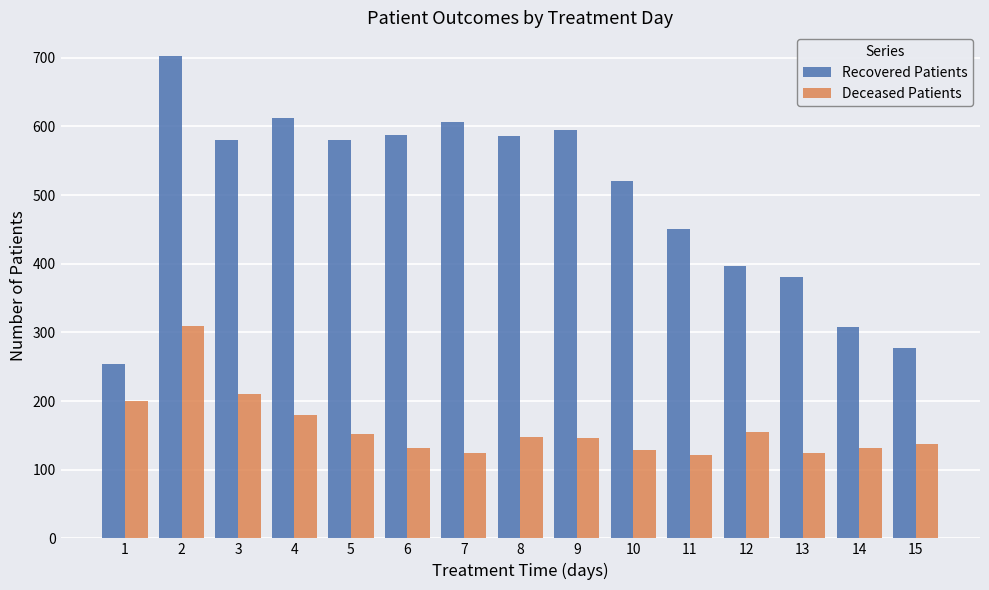

Rank the series by their average value, from highest to lowest.

Recovered Patients, Deceased Patients